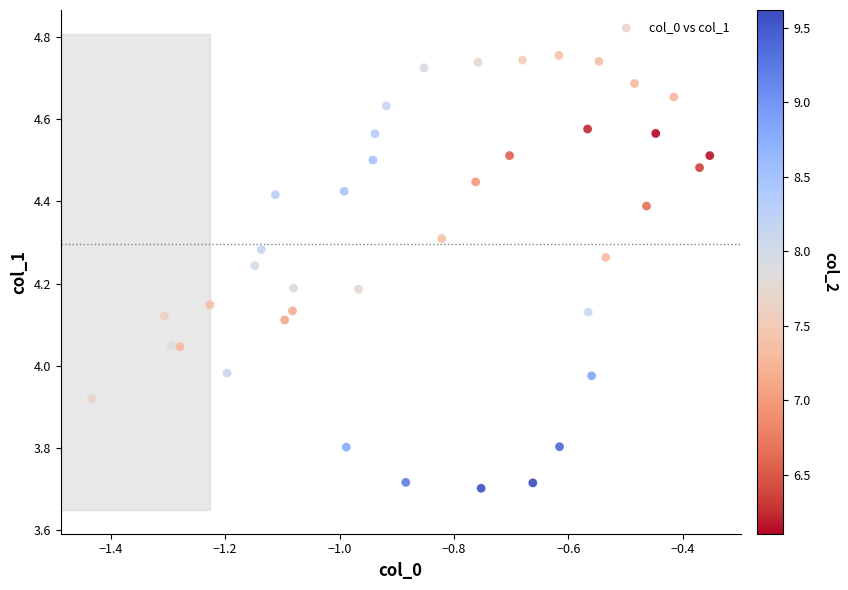

What is the range of X values (max minus min)?

1.1